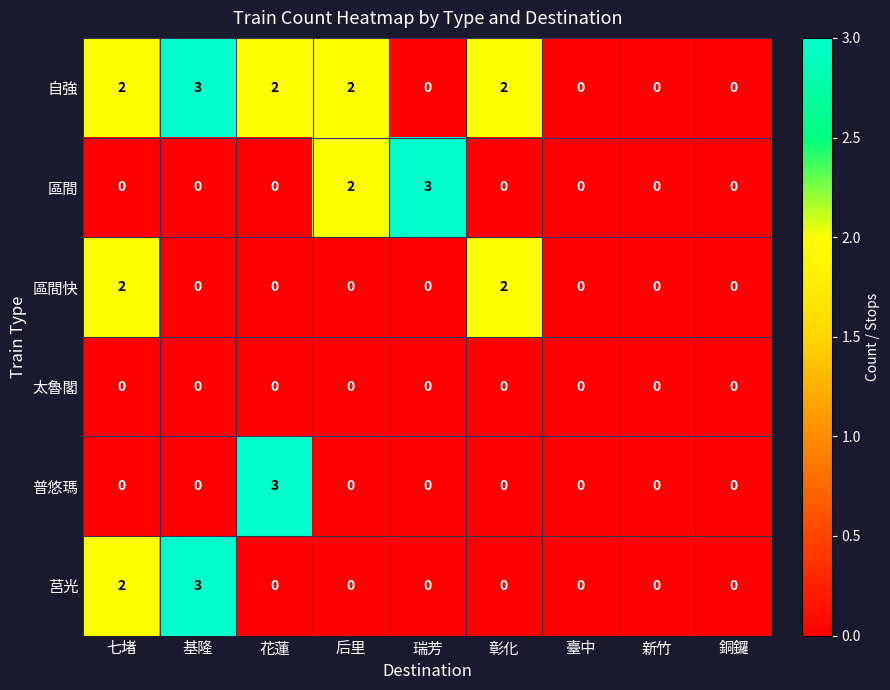

Which series changed the most between 七堵 and 彰化?

莒光